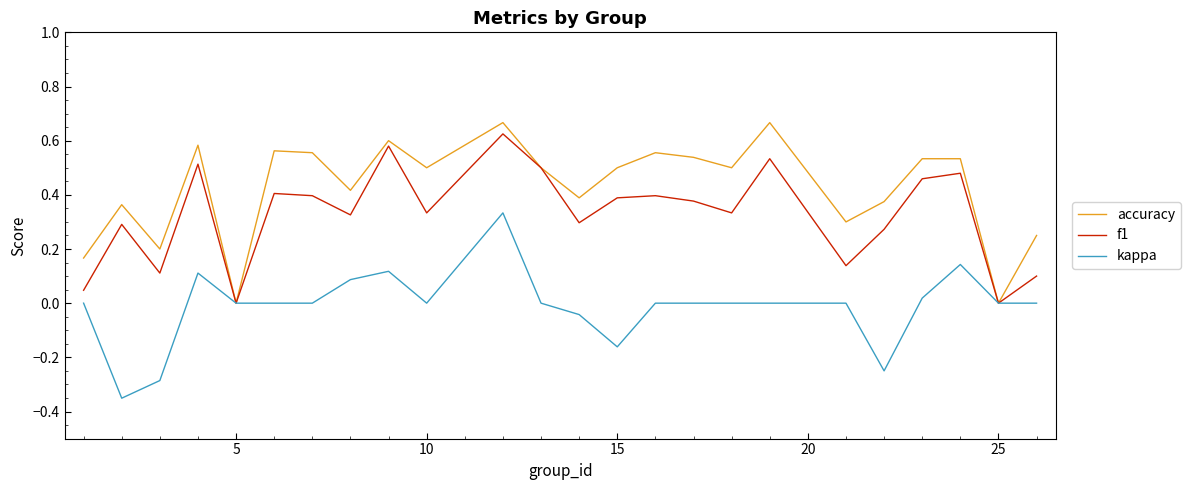

Which series has the largest total across all categories?

accuracy